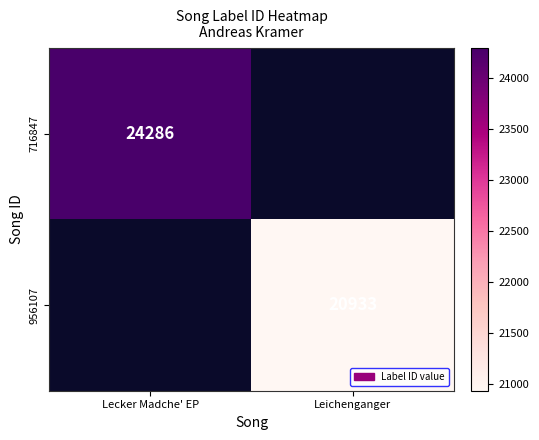

Which has a higher value, Leichenganger or Lecker Madche' EP?

Lecker Madche' EP